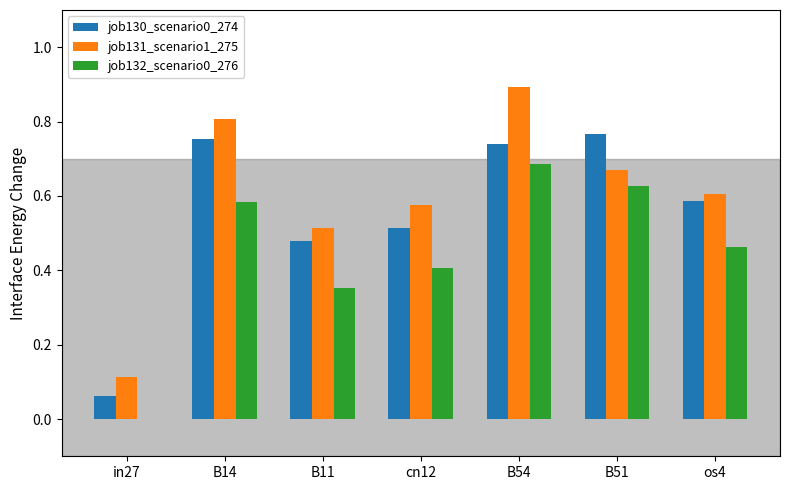

Is the value of job130_scenario0_274 at cn12 greater than the value of job131_scenario1_275 at B14?

No